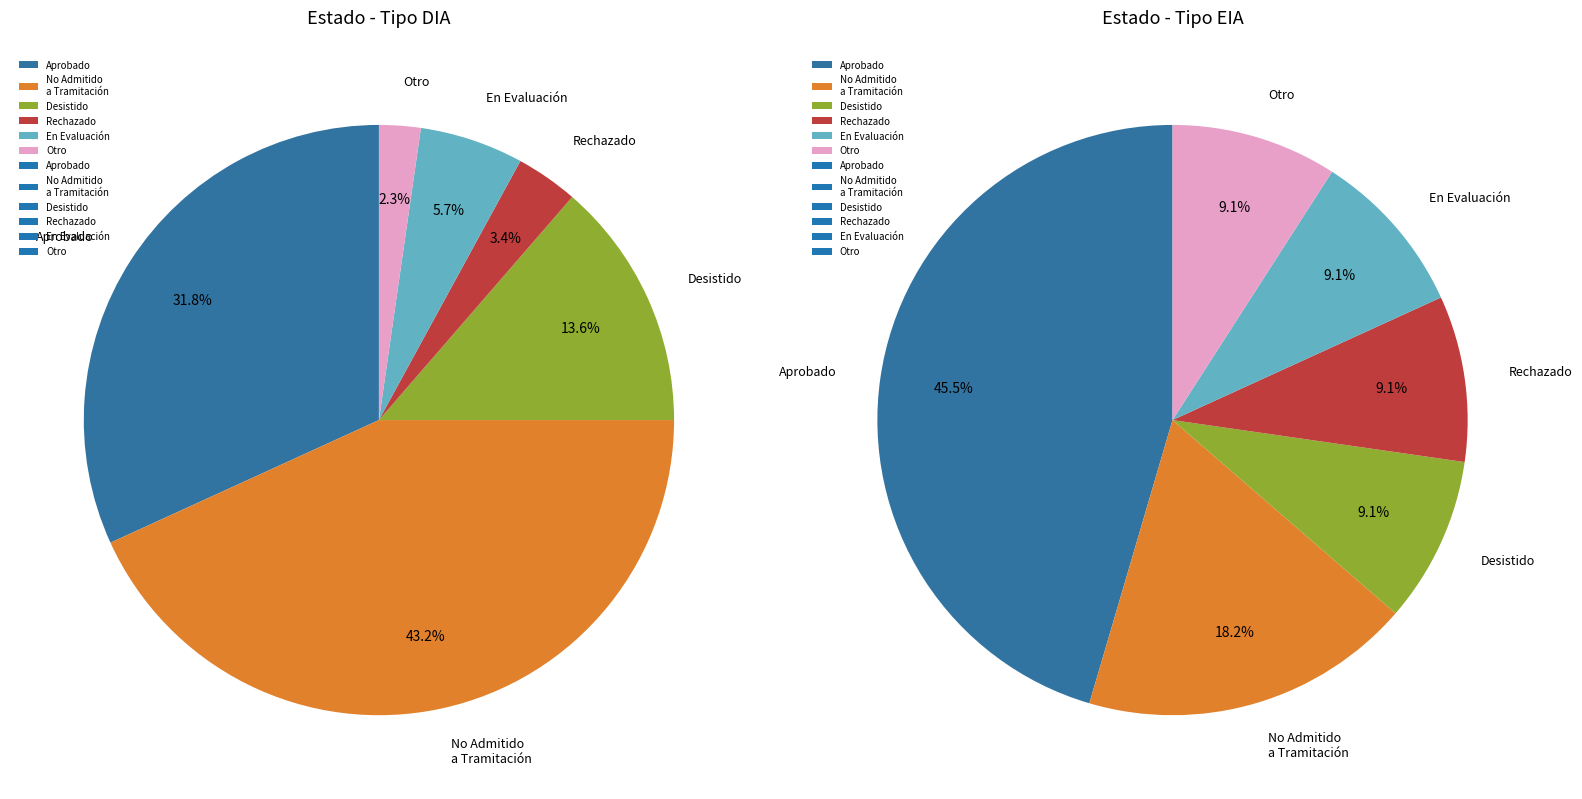

The EIA slice represents 1% of the pie. True or false?

False